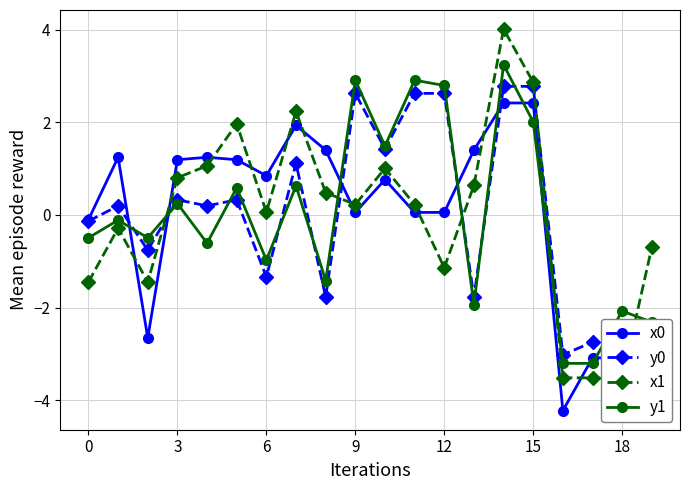

True or false: y0 has more than 1 interior local peaks.

True